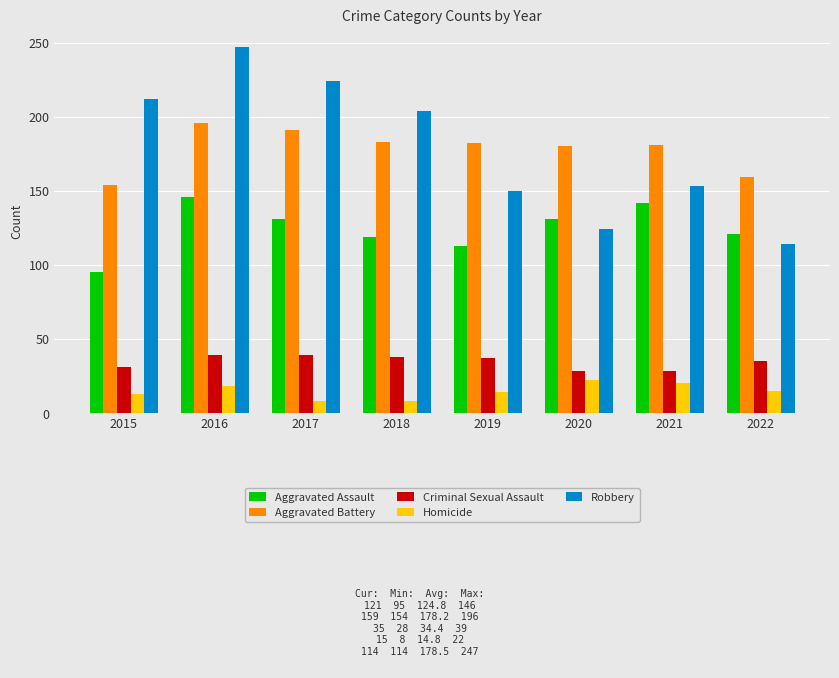

Are the bars grouped side by side (vs. stacked)?

Yes